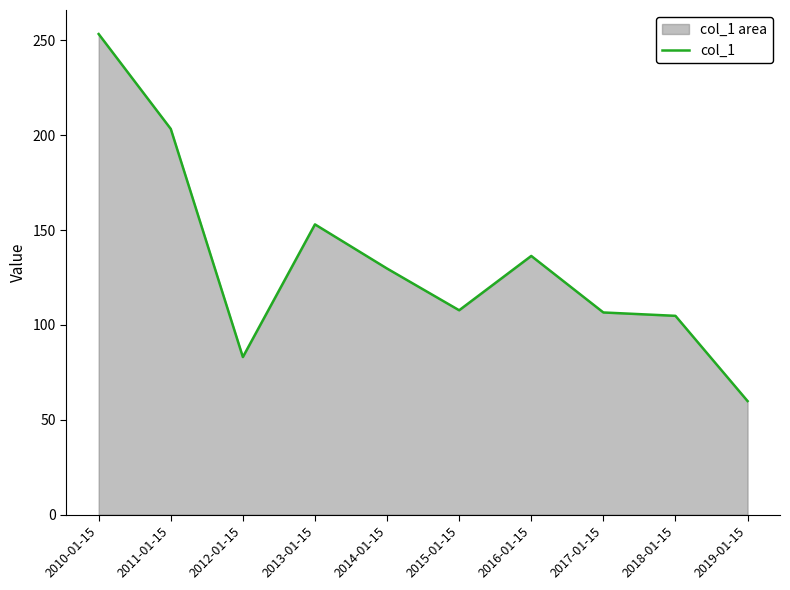

What is the change in value from 2016-01-15 to 2019-01-15?

-76.5